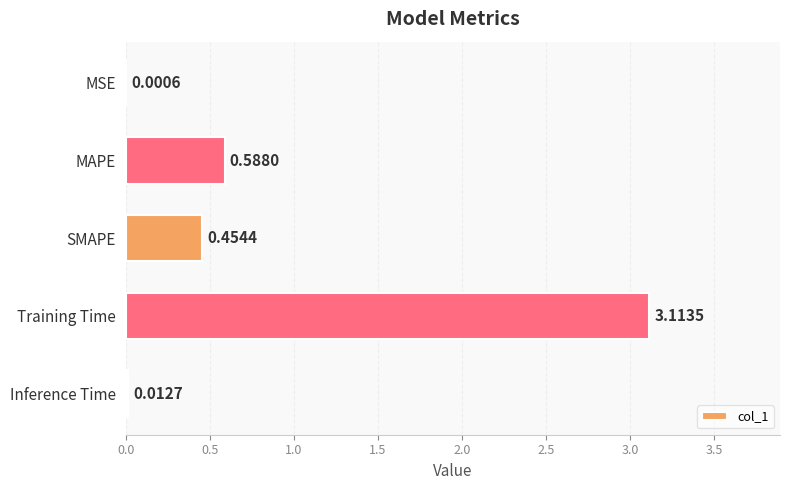

Which label corresponds to the largest value in the chart?

Training Time